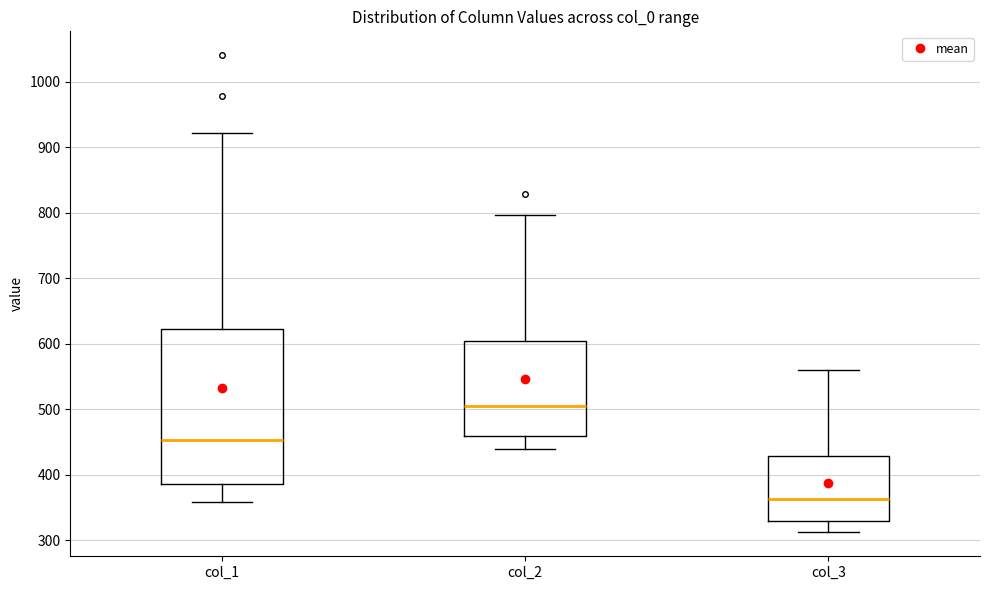

Reading left to right, read every box against the y-axis: the position of its median line, the range the box covers, and the ends of its whiskers. The values are not printed on the chart, so give them approximately, as read against the axis.

col_1: median 450, box 390 to 620, whiskers 360 to 920
col_2: median 500, box 460 to 600, whiskers 440 to 800
col_3: median 360, box 330 to 430, whiskers 310 to 560